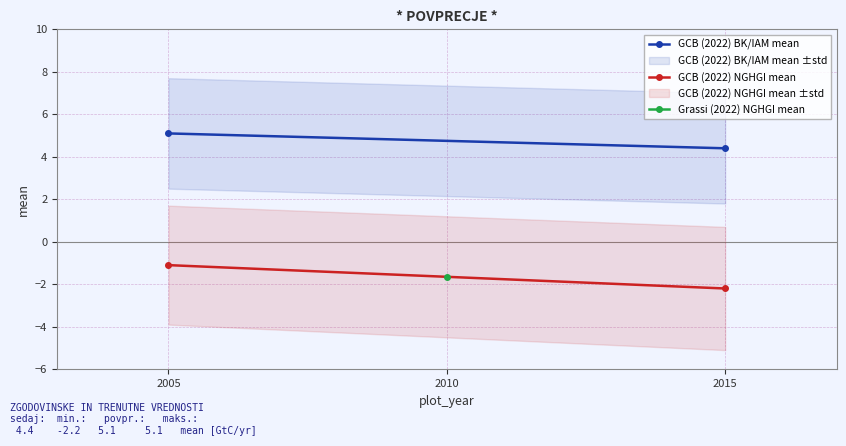

What is the smallest value displayed?

-2.2